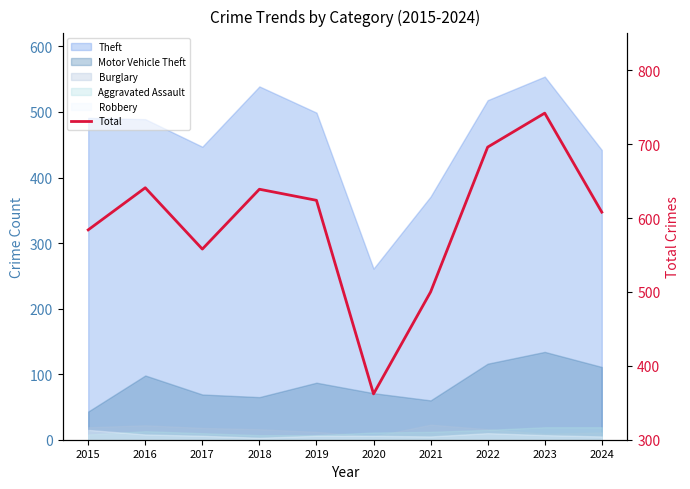

At which category does the chart reach its peak across all series?

2023